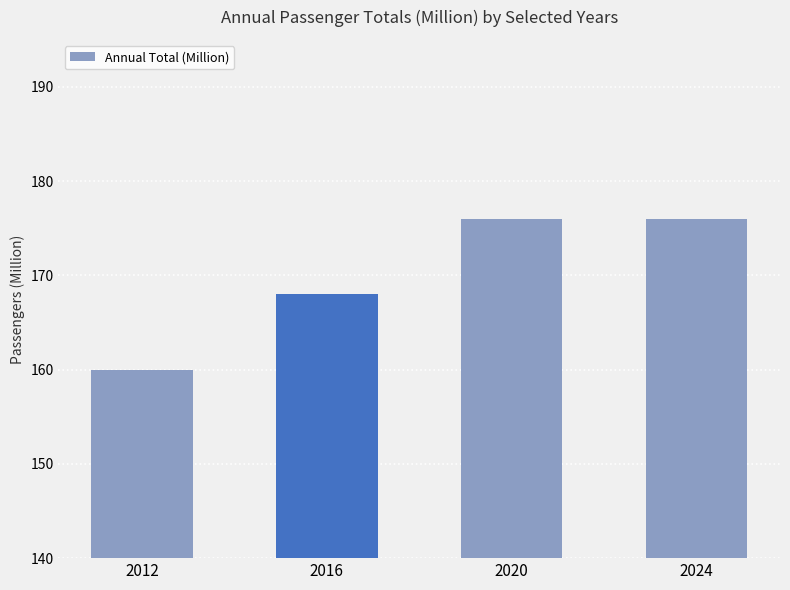

Is it true that the value at 2012 is 230?

False